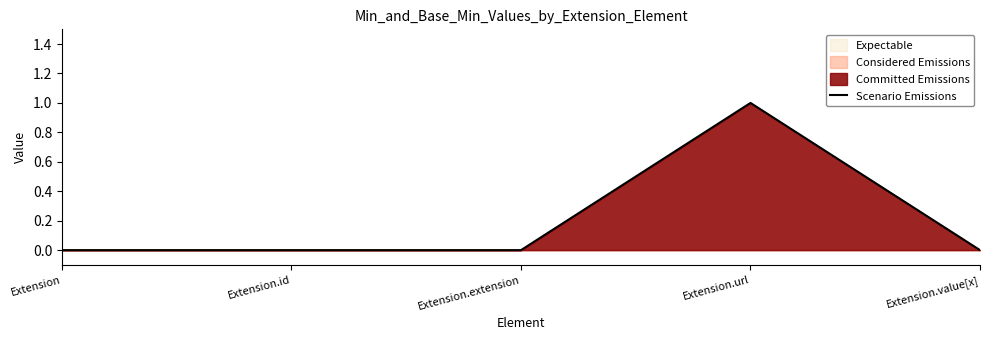

Does the chart display data point markers on the line(s)?

No